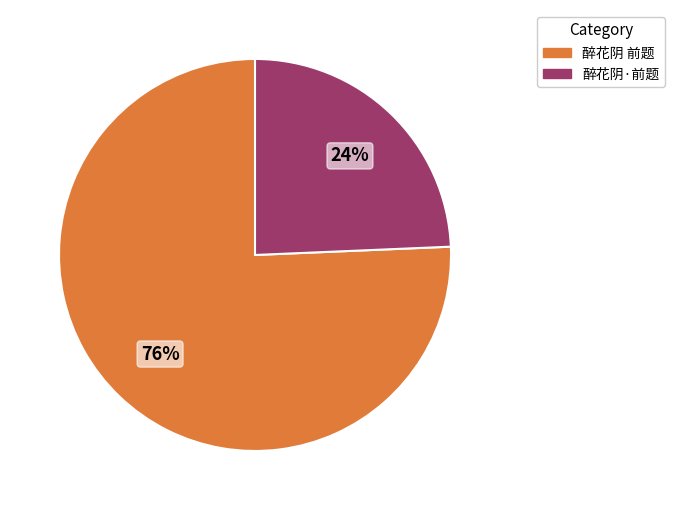

How many slices are in this pie chart?

2